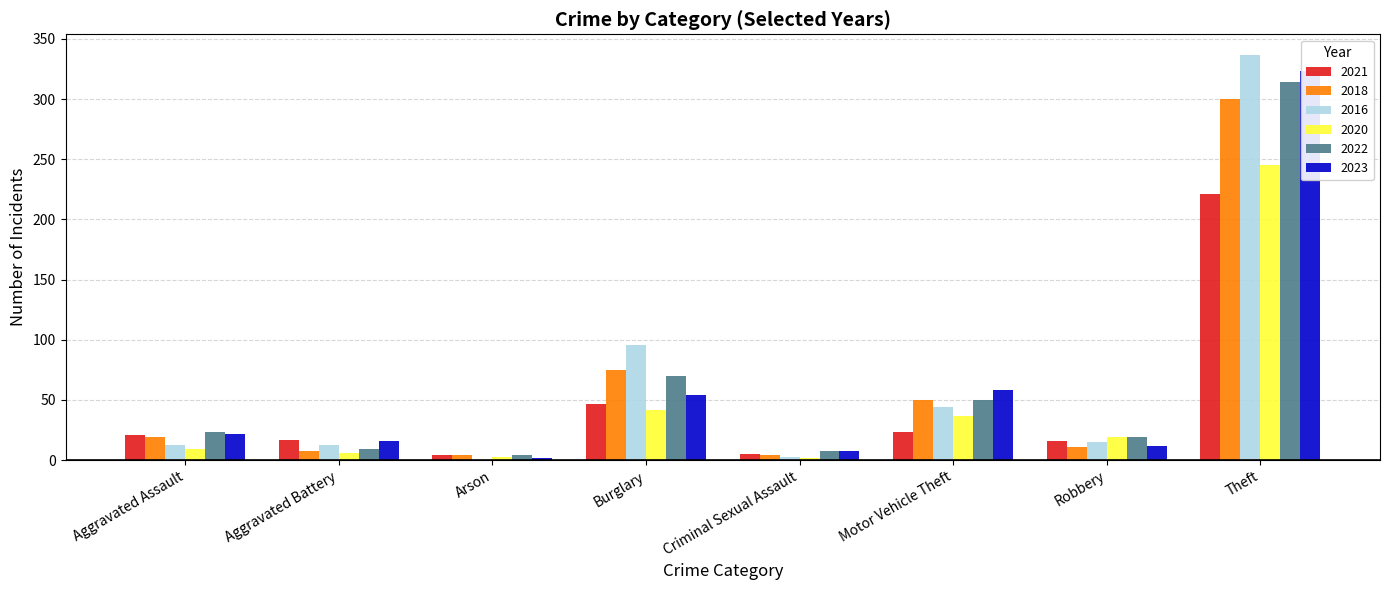

What position from the left is Criminal Sexual Assault?

5